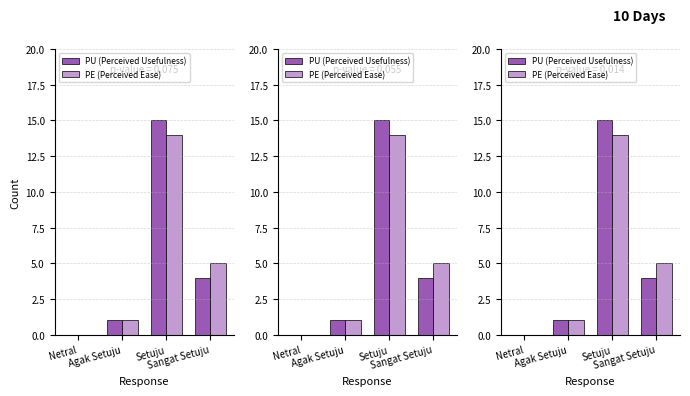

Where does the PU (Perceived Usefulness) series first go above 4?

Setuju